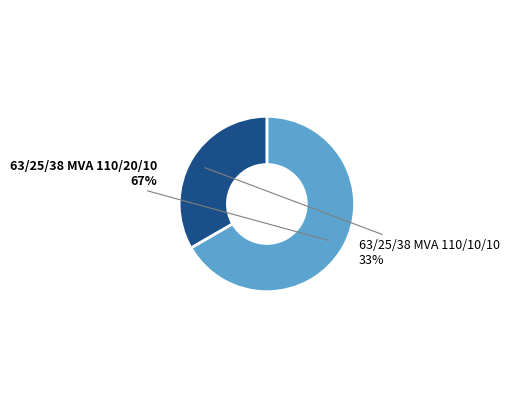

Is there any slice that represents more than half of the pie?

Yes